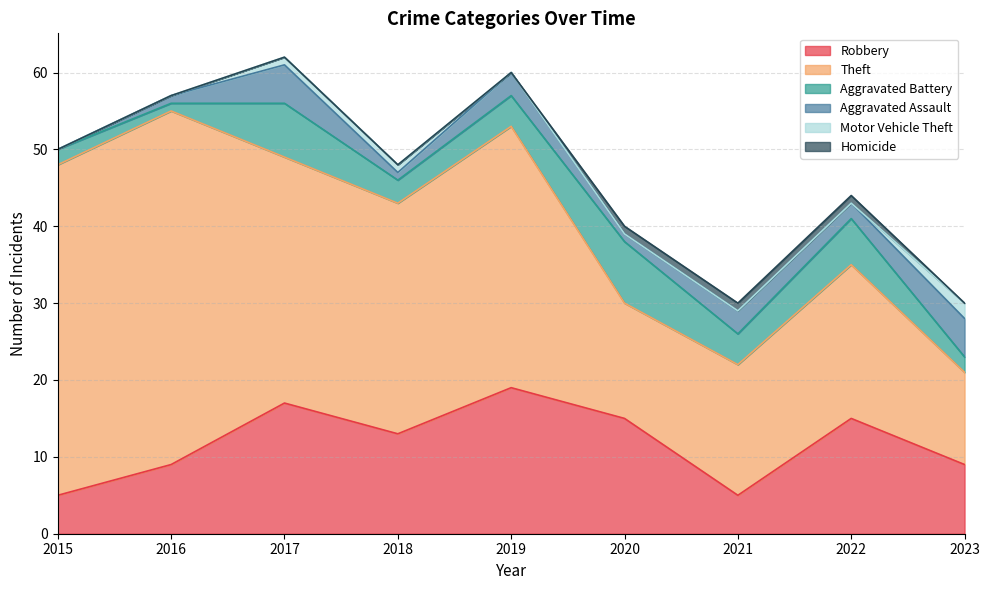

At which label is Aggravated Battery closest to 4?

2019